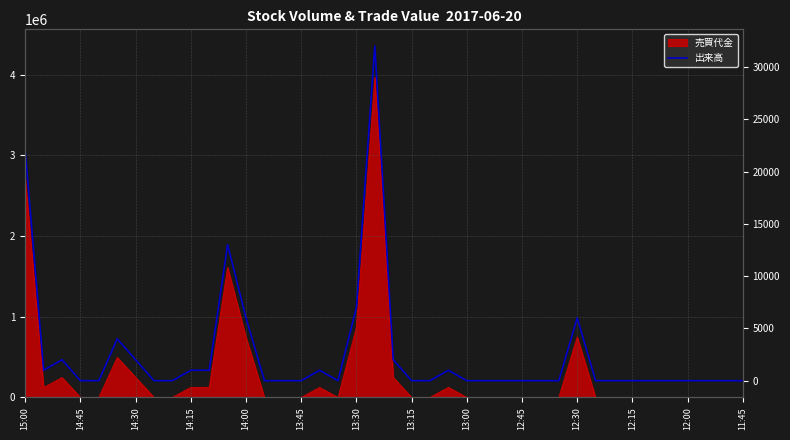

Is it true that the value at 14:30 is 2000?

True